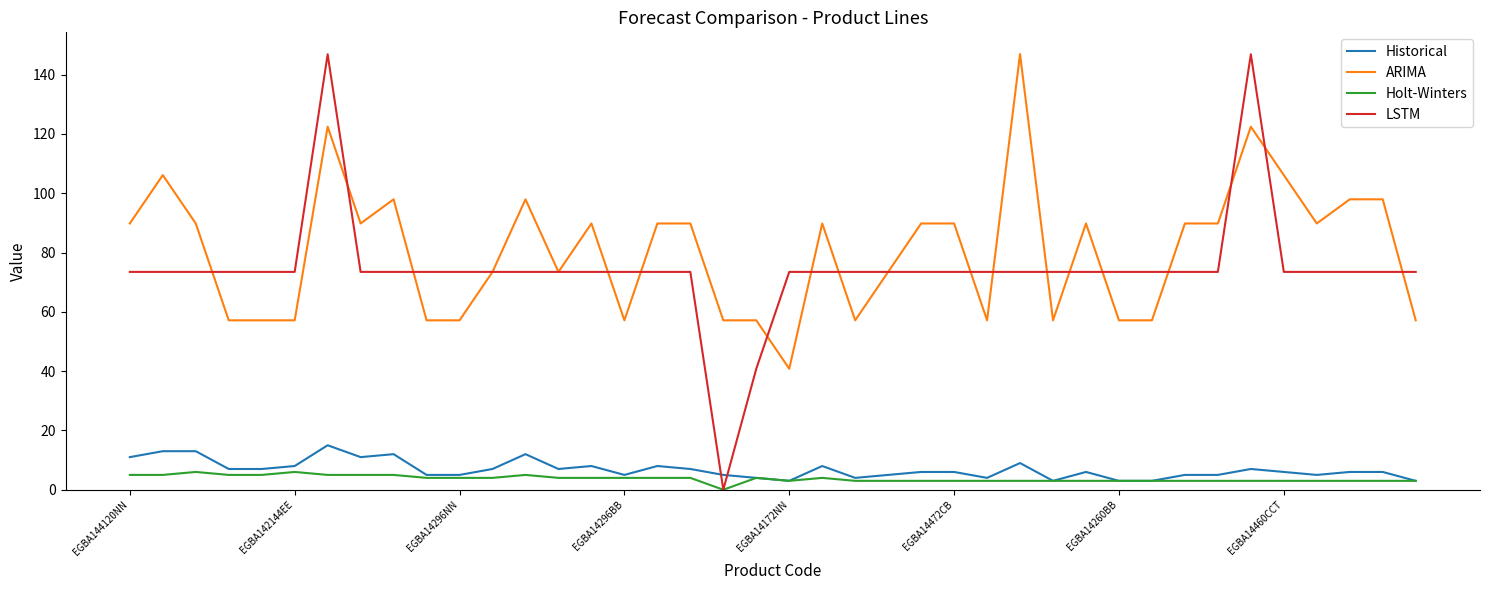

What is the difference between the second highest and minimum values in the LSTM series?

146.9